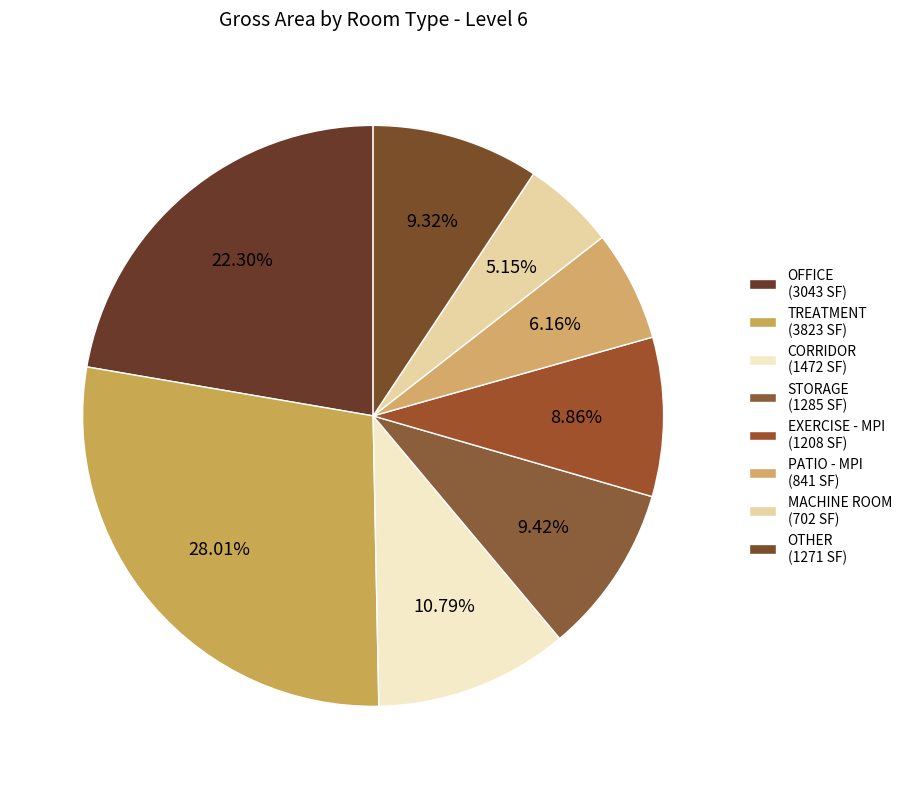

Combined, do EXERCISE - MPI and STORAGE account for over 50%?

No